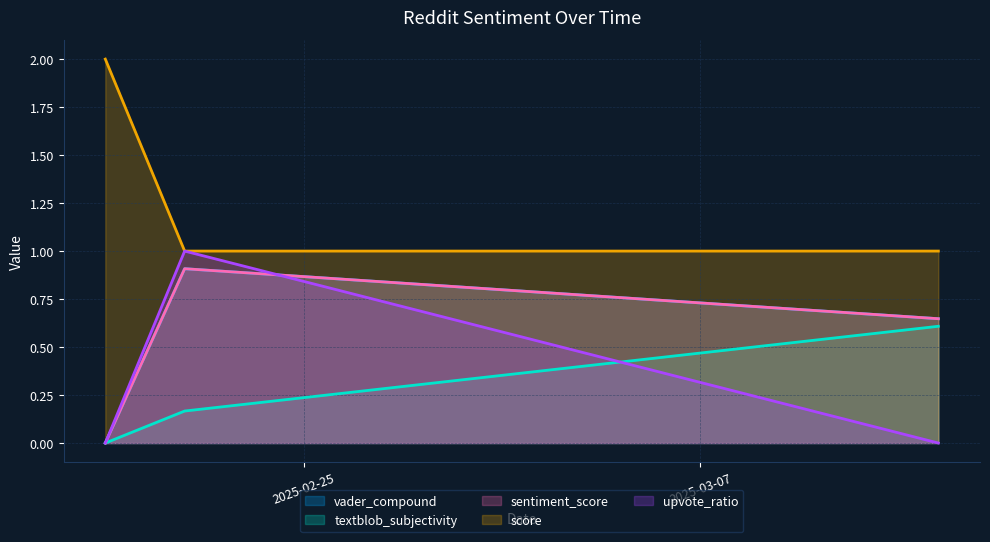

What is the spread (max minus min) of values at 2025-03-13?

1.0